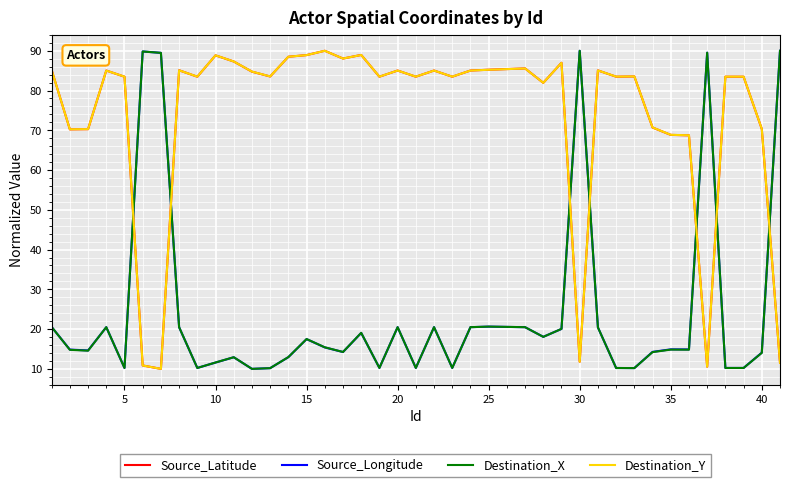

How many intersections are there between Destination_X and Destination_Y?

7